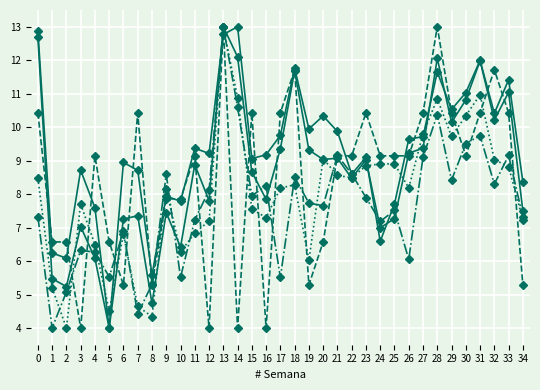

How many lines are shown in the chart?

5